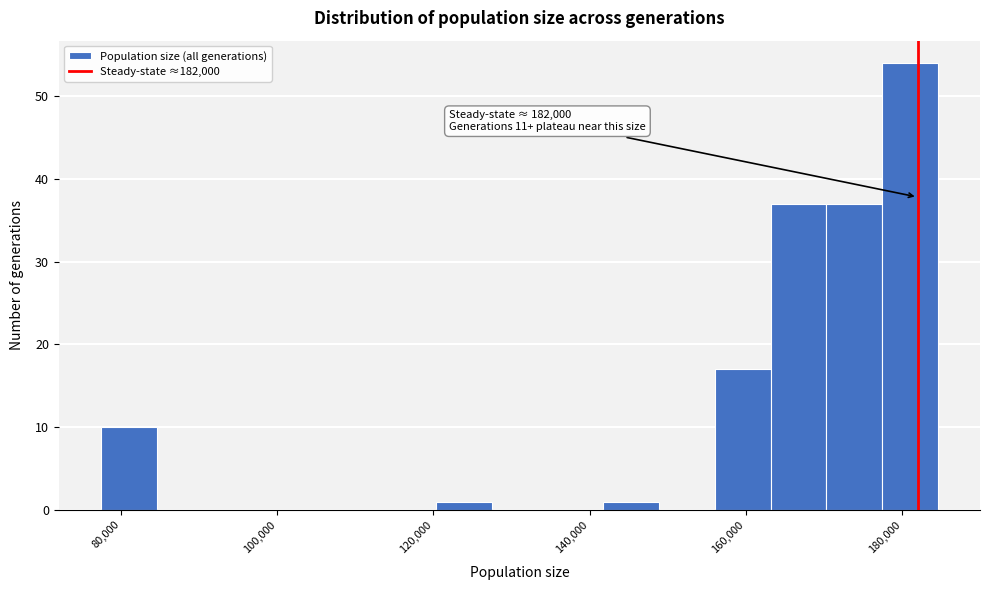

Read against the x-axis, roughly where is the centre of the tallest bar?

182000